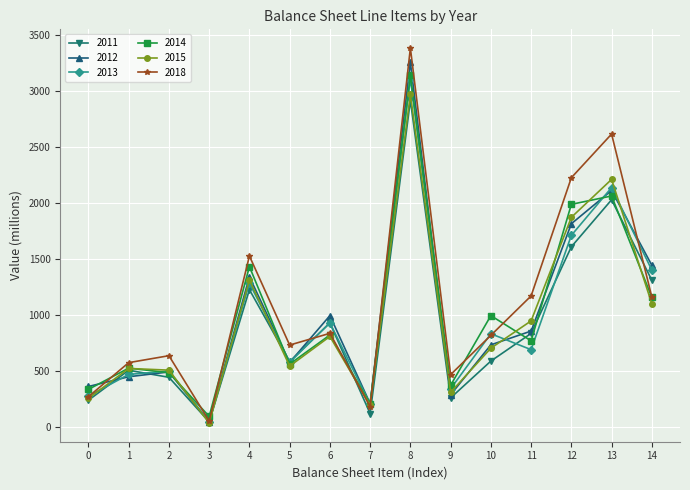

The value of 2018 at 9 is 465. True or false?

True